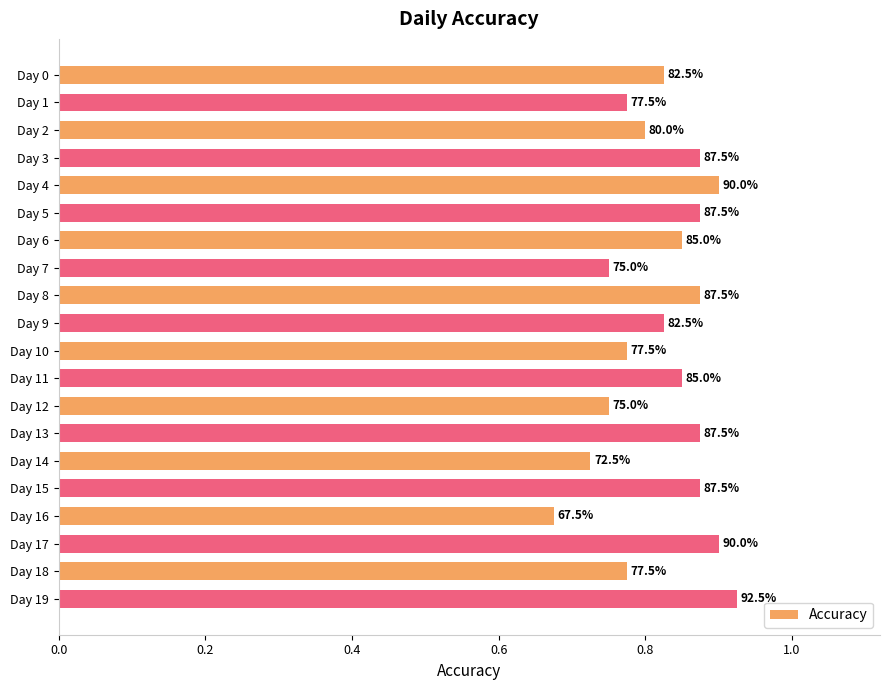

Are the bars horizontal?

Yes